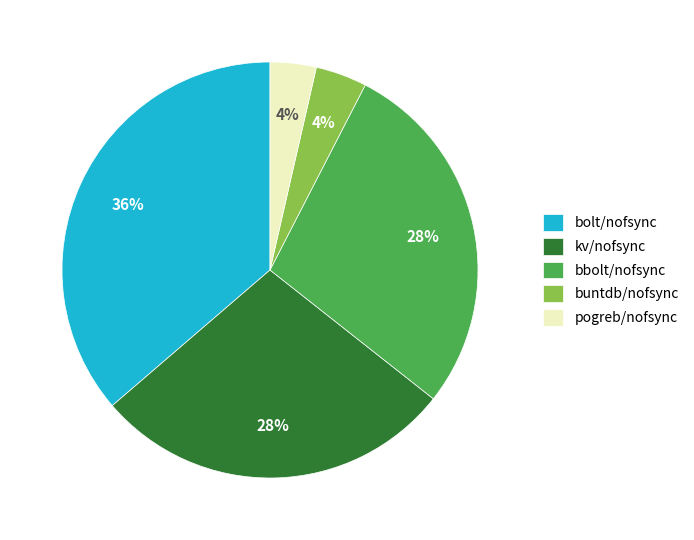

Does any single category account for the majority?

No